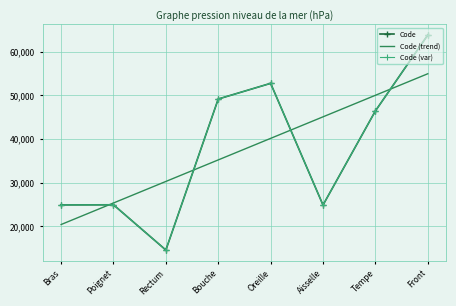

What is the total value across all series at Rectum?

59368.9